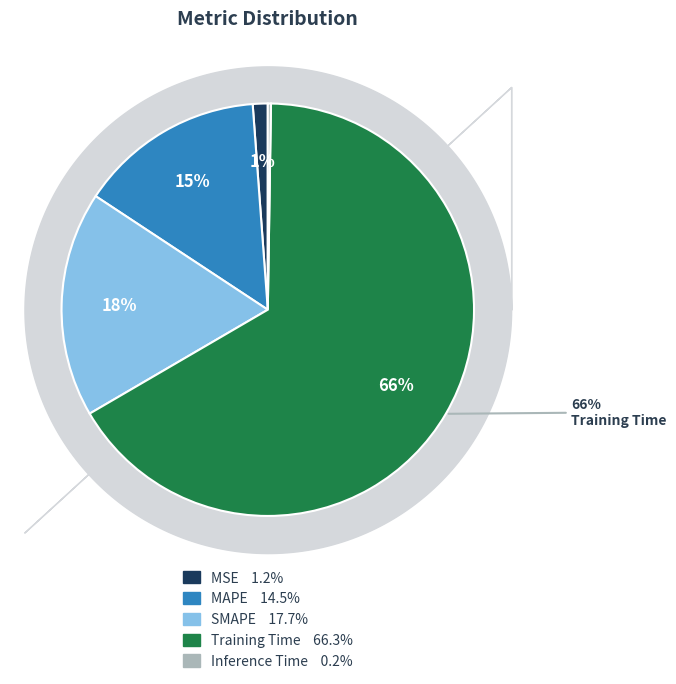

To the nearest percent, what percentage of the pie is MSE?

1%